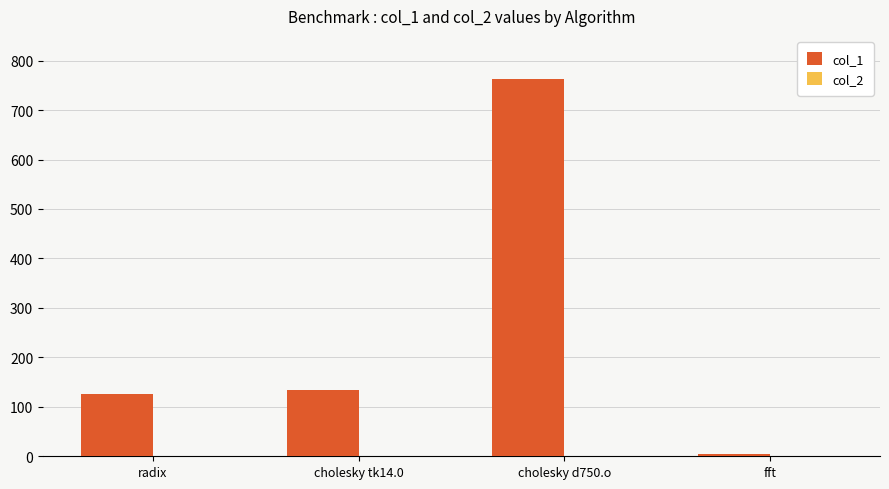

What is the greatest value displayed?

763.8